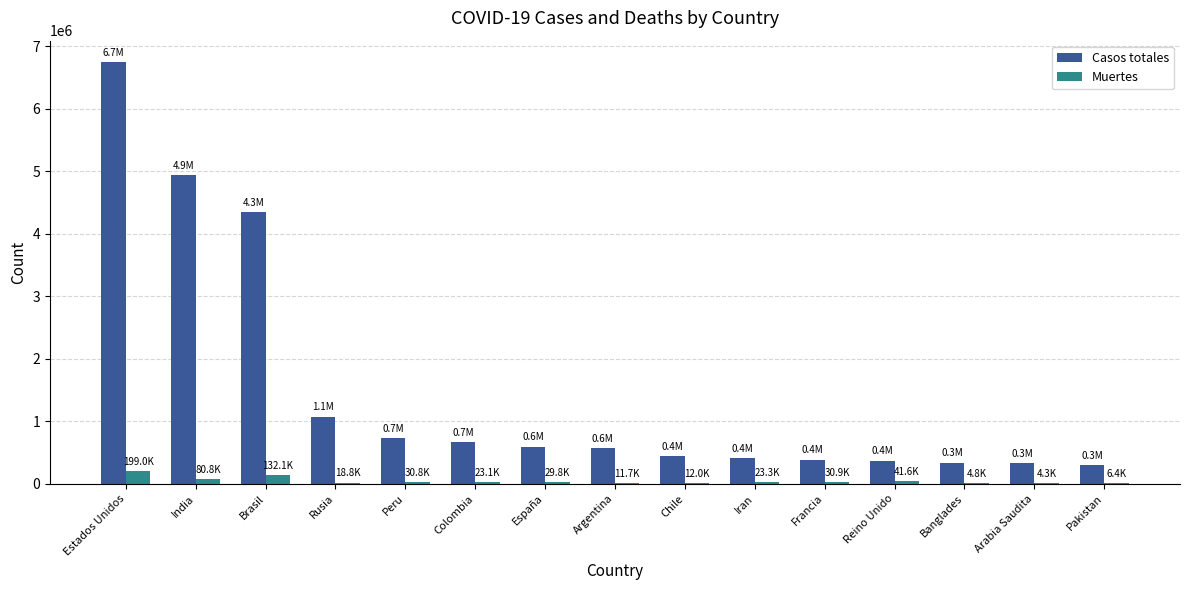

At which label does Muertes first exceed 23313?

Estados Unidos